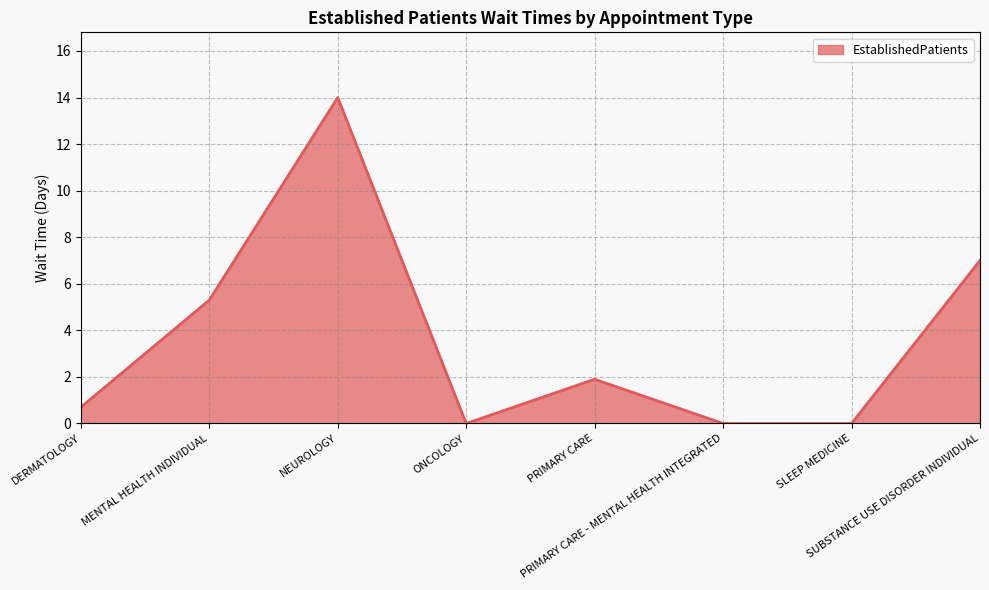

The chart shows a value of 2.5 at MENTAL HEALTH INDIVIDUAL. True or false?

False